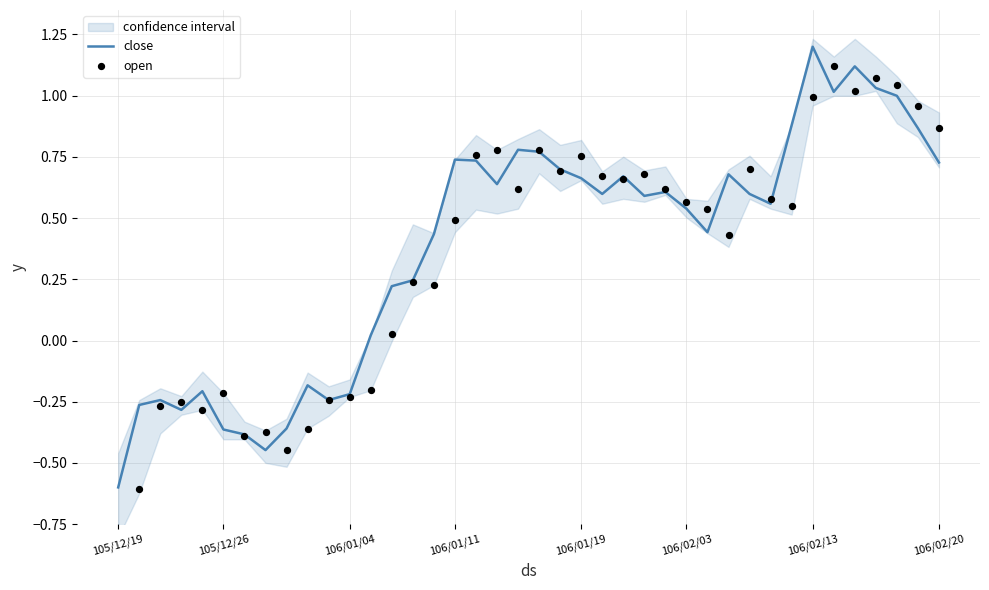

Which series reaches the maximum Y coordinate?

close